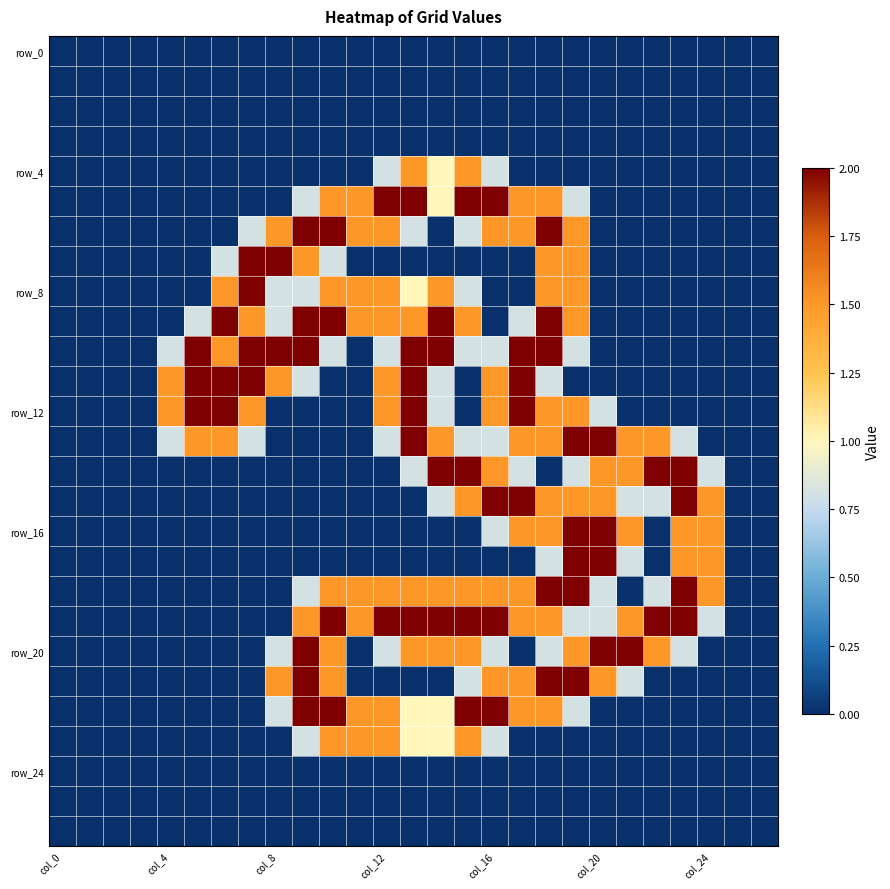

At how many categories does at least one series exceed 0?

21